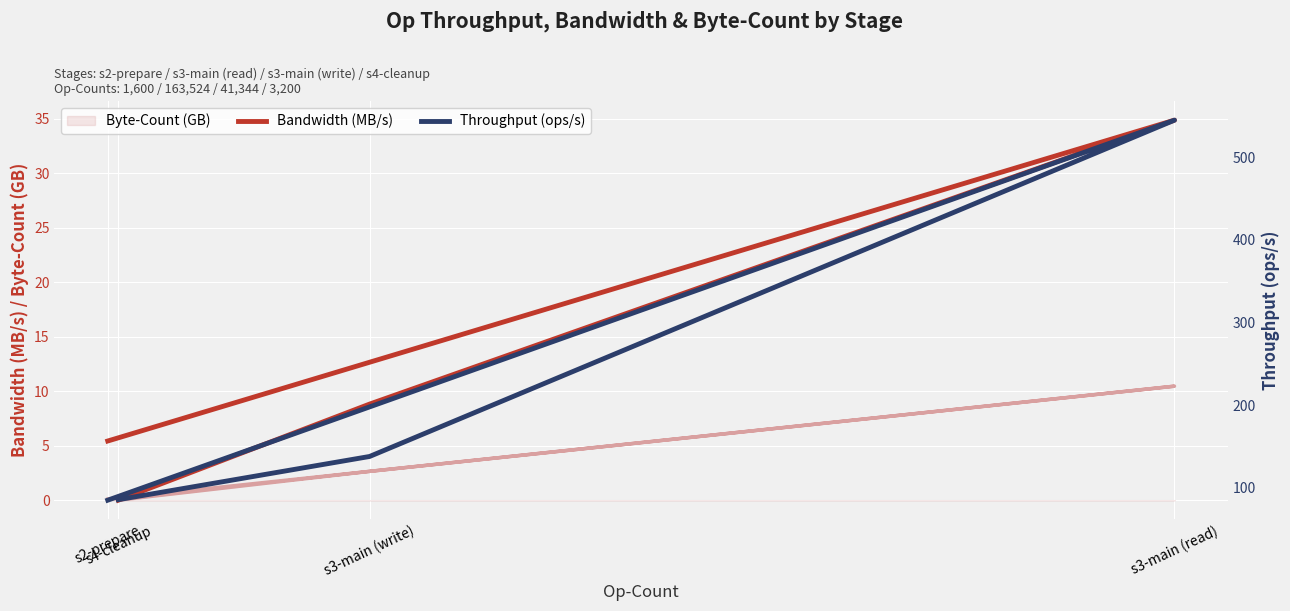

Reading right to left, extract all data points from this chart.

Bandwidth (MB/s): 0.0	8.8	34.9	5.4
Throughput (ops/s): 85.5	137.8	545.1	84.9